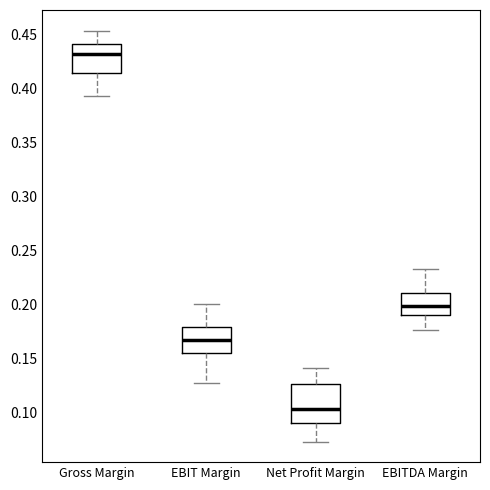

Where is the upper edge of the box for Net Profit Margin on the y-axis? The values are not printed on the chart, so give them approximately, as read against the axis.

0.125